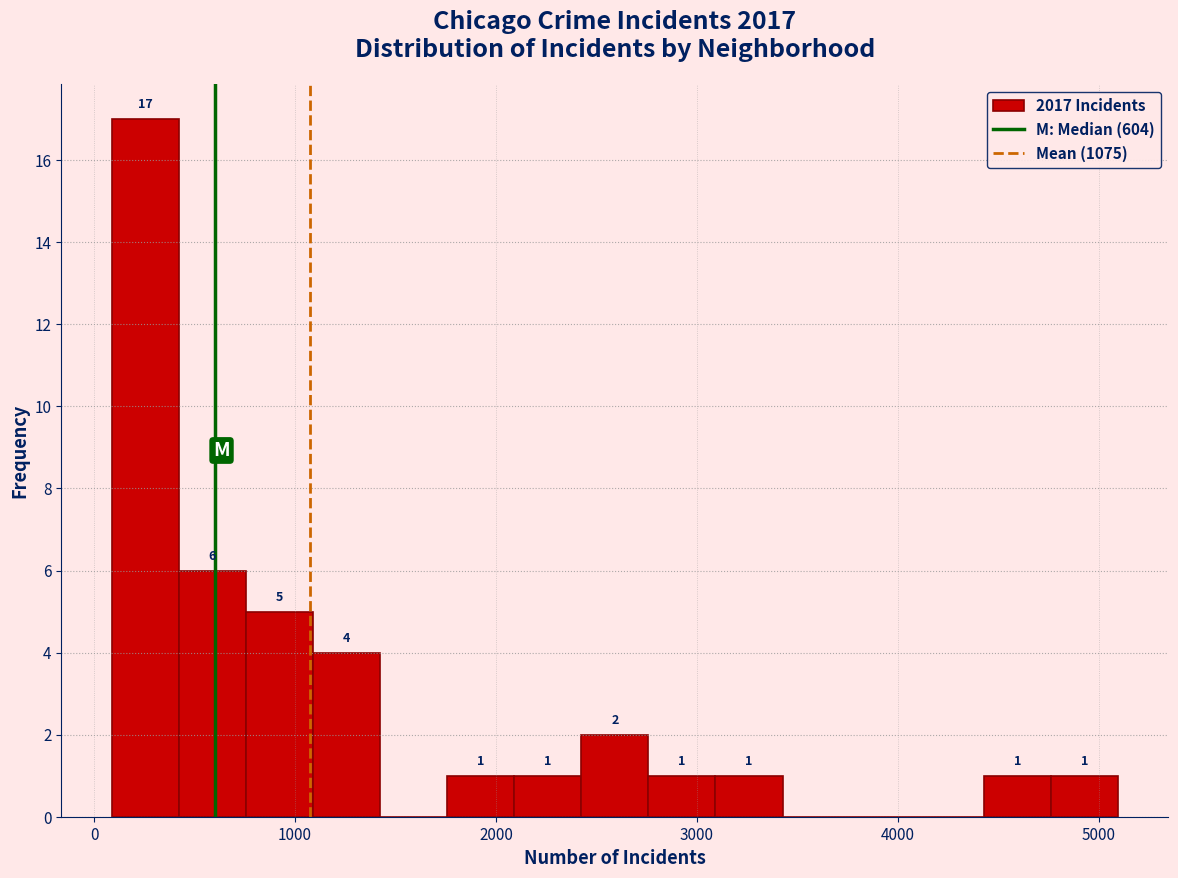

Read against the x-axis, roughly where is the centre of the tallest bar?

300